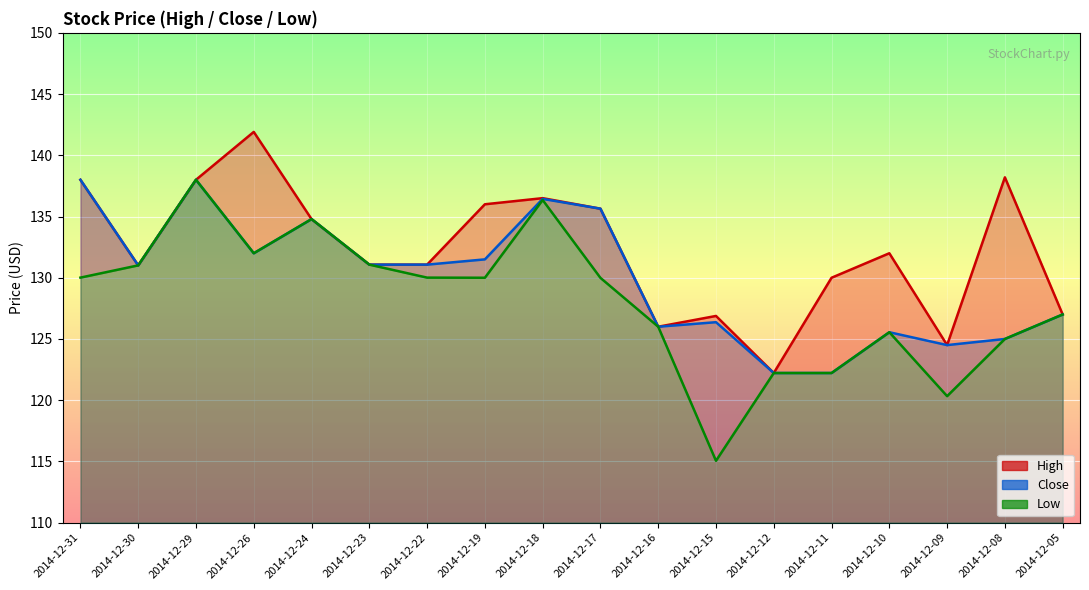

How many data points in High are above 132?

8